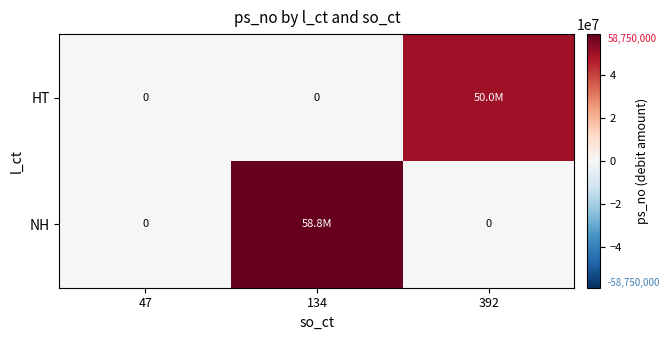

The HT series shows 80068421 at 392. True or false?

False